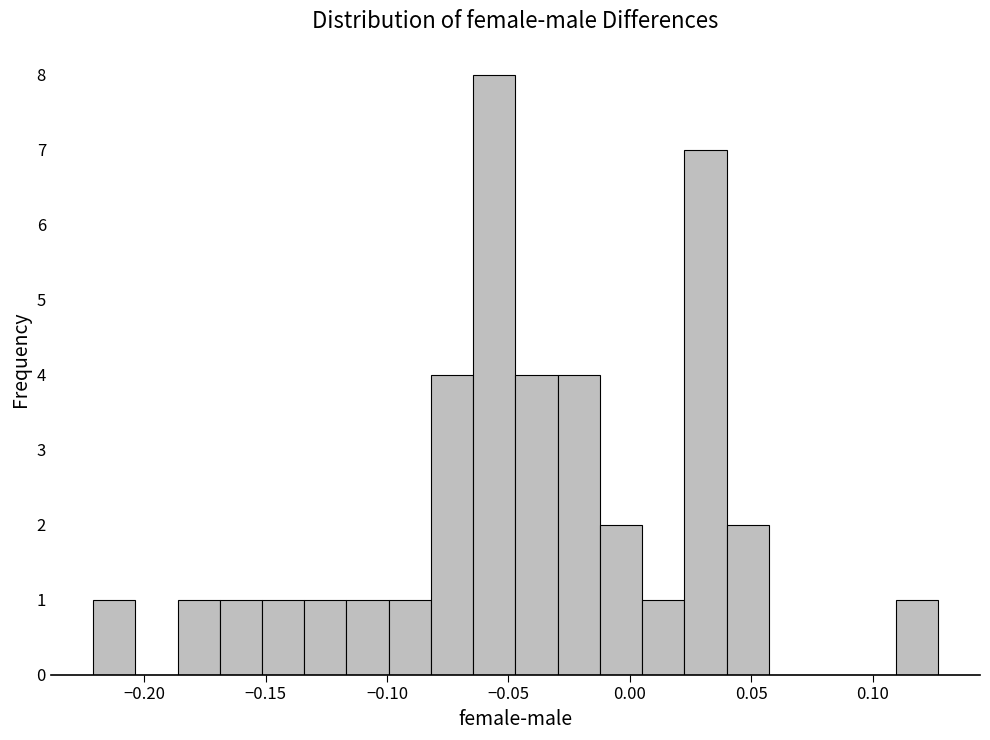

Around what value on the x-axis is the tallest bar? Give the approximate position of its centre, as read against the axis.

-0.055